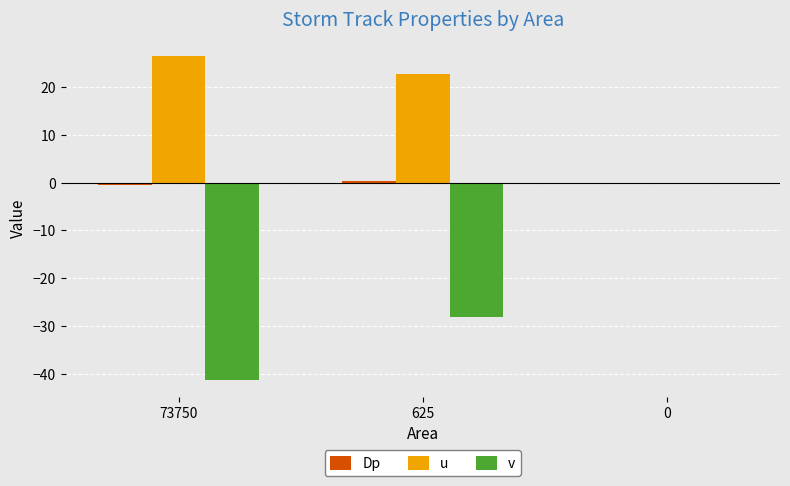

How many groups of bars are there?

3